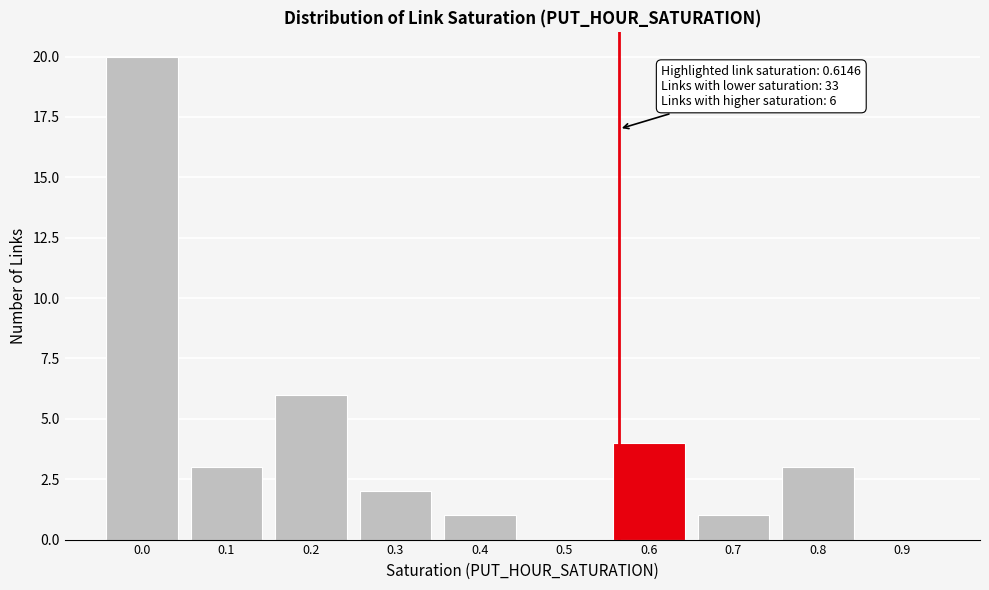

Reading left to right, transcribe all the data shown in this chart.

0.0=20	0.1=3	0.2=6	0.3=2	0.4=1	0.5=0	0.6=4	0.7=1	0.8=3	0.9=0